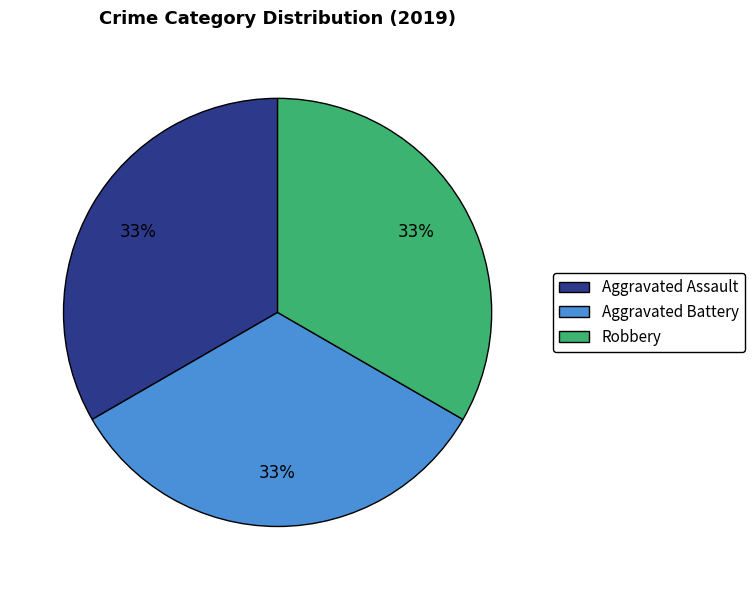

True or false: Robbery accounts for 33% of the total.

True